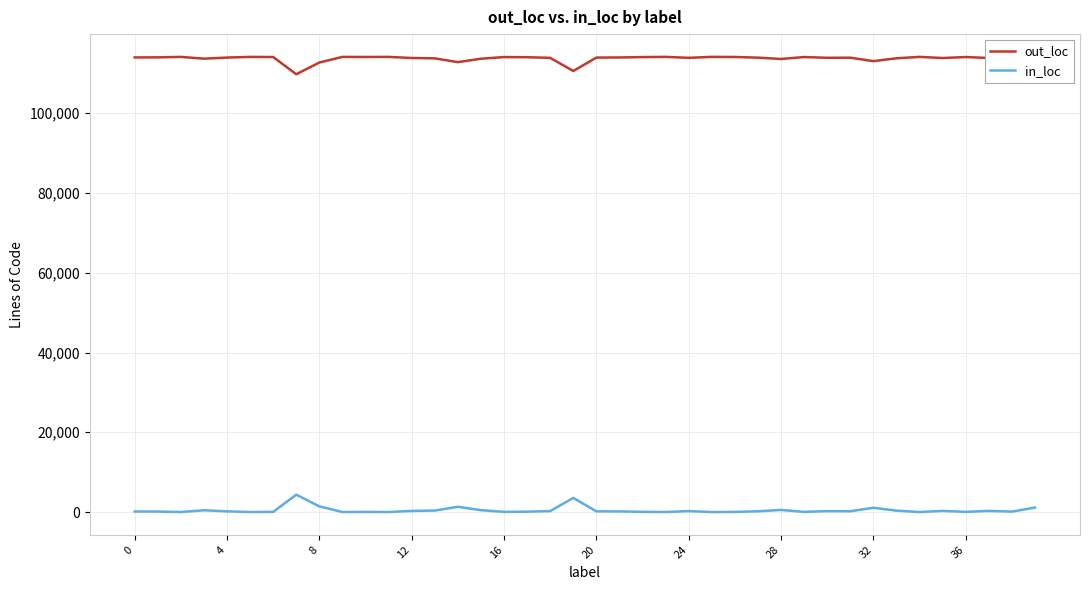

What is the difference between the maximum and minimum values in the in_loc series?

4356